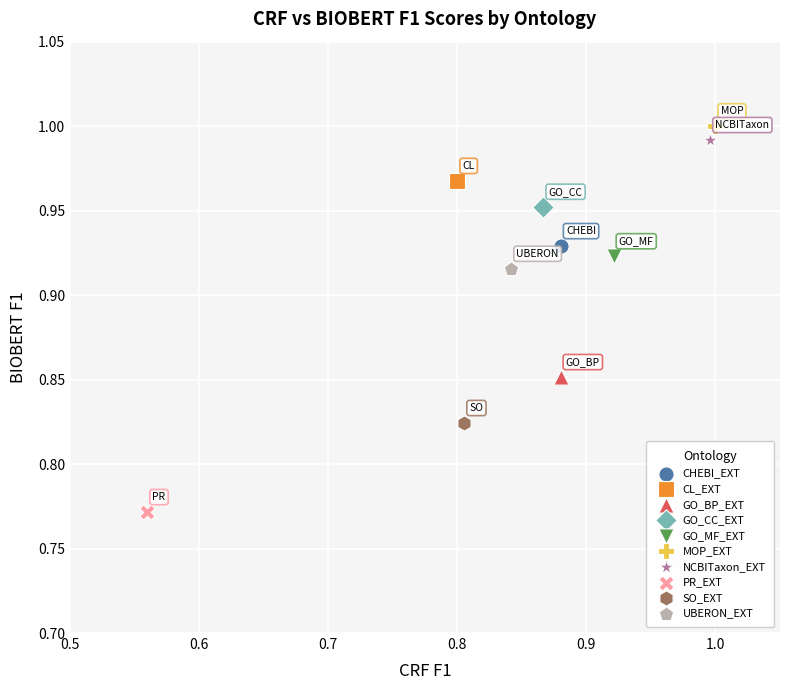

What are all the series names shown in the legend?

CHEBI_EXT, CL_EXT, GO_BP_EXT, GO_CC_EXT, GO_MF_EXT, MOP_EXT, NCBITaxon_EXT, PR_EXT, SO_EXT, UBERON_EXT